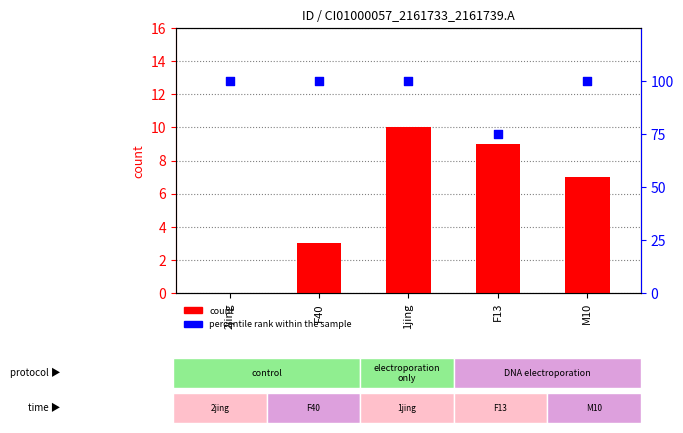

What is the total value across all series at 1jing?

110